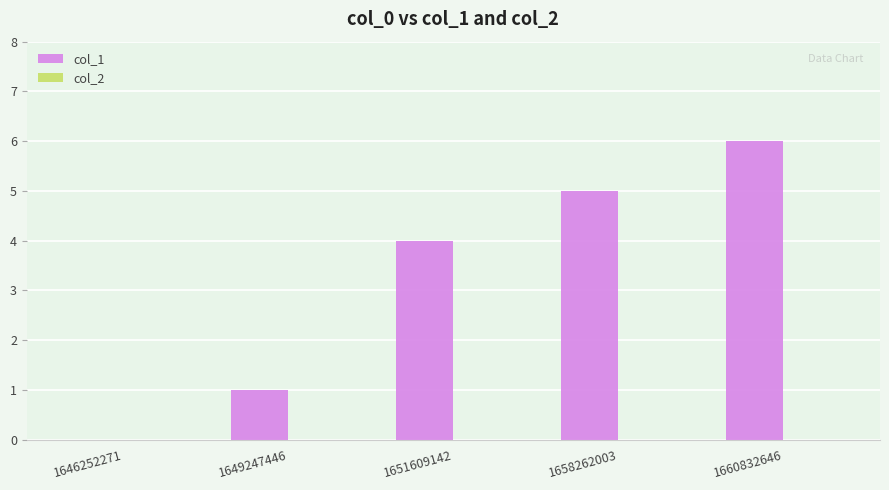

The chart shows a value of 8 at 1658262003. True or false?

False